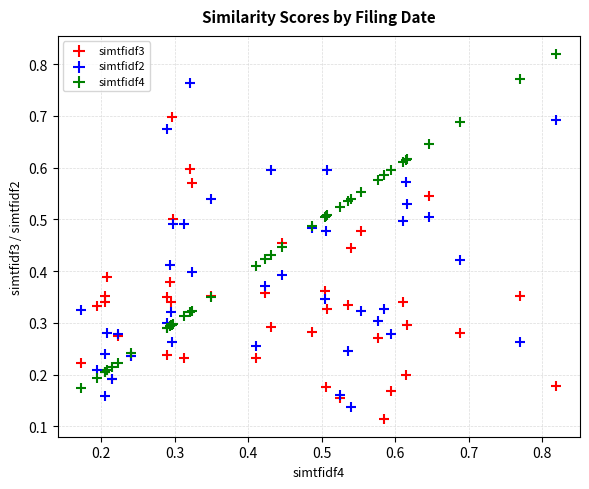

Which series reaches the maximum Y coordinate?

simtfidf4